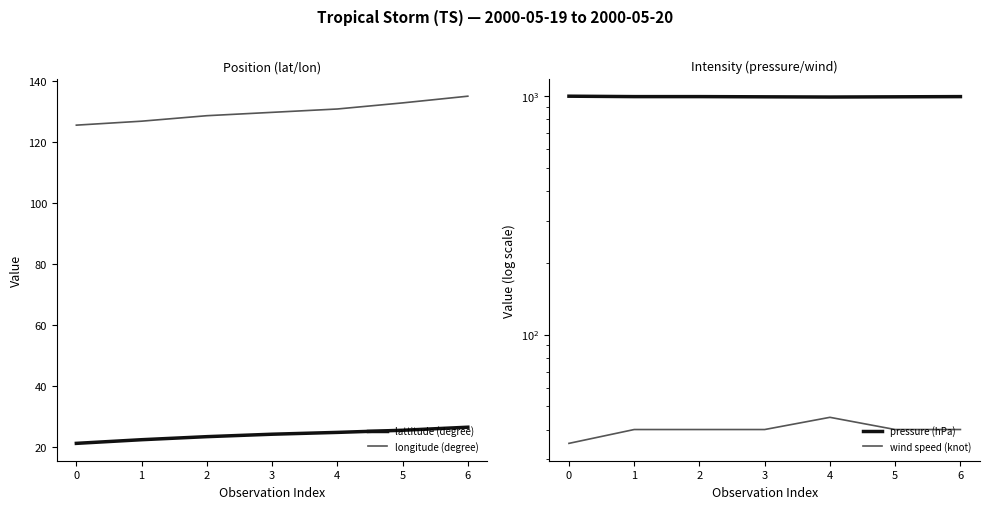

What is the highest value of the lattitude (degree) series?

26.4